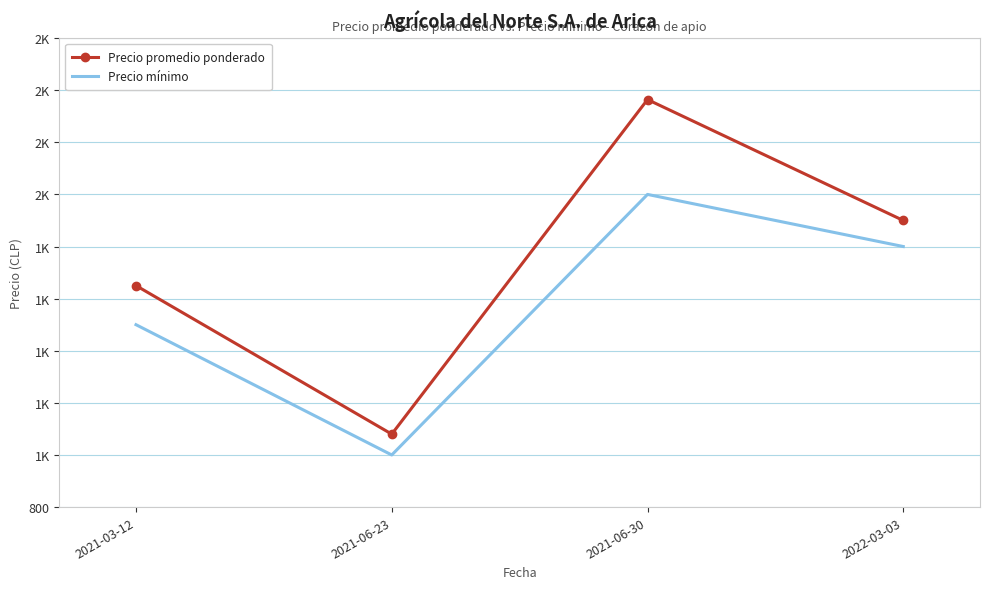

Rank the series at 2022-03-03 from highest to lowest value.

Precio promedio ponderado, Precio mínimo